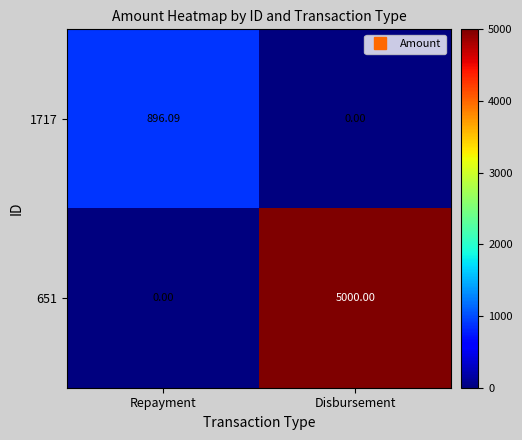

How many data points does each series have?

2